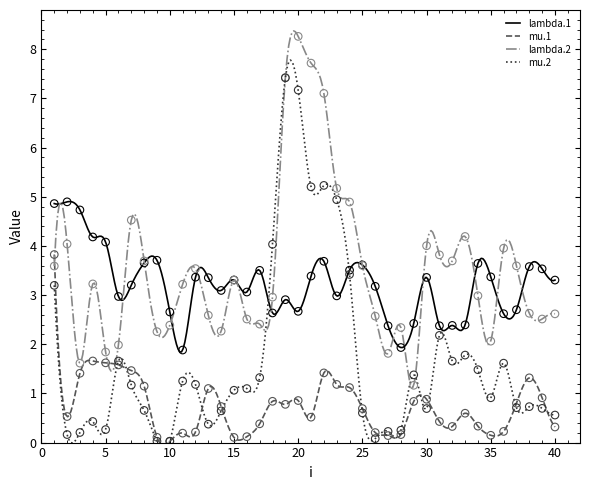

What is the lowest value of the lambda.2 series?

1.1